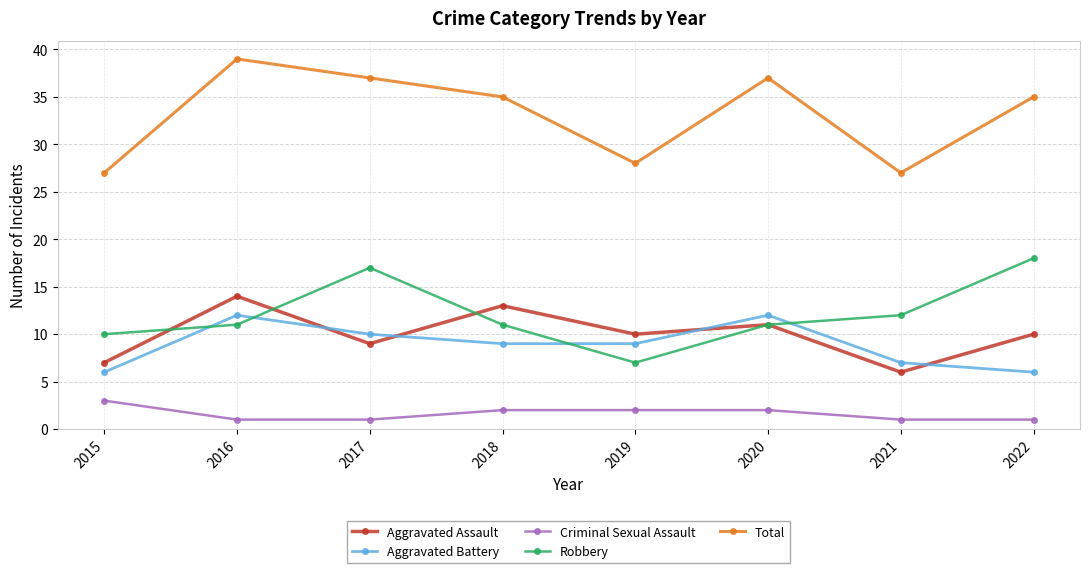

Between 2015 and 2016, which series saw the biggest shift?

Total